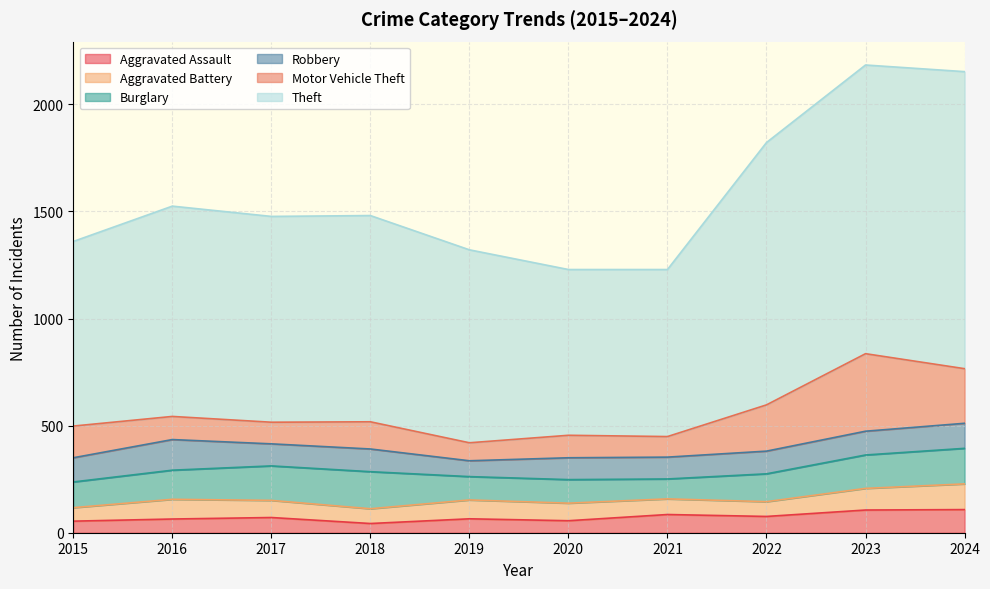

How many lines are shown in the chart?

6